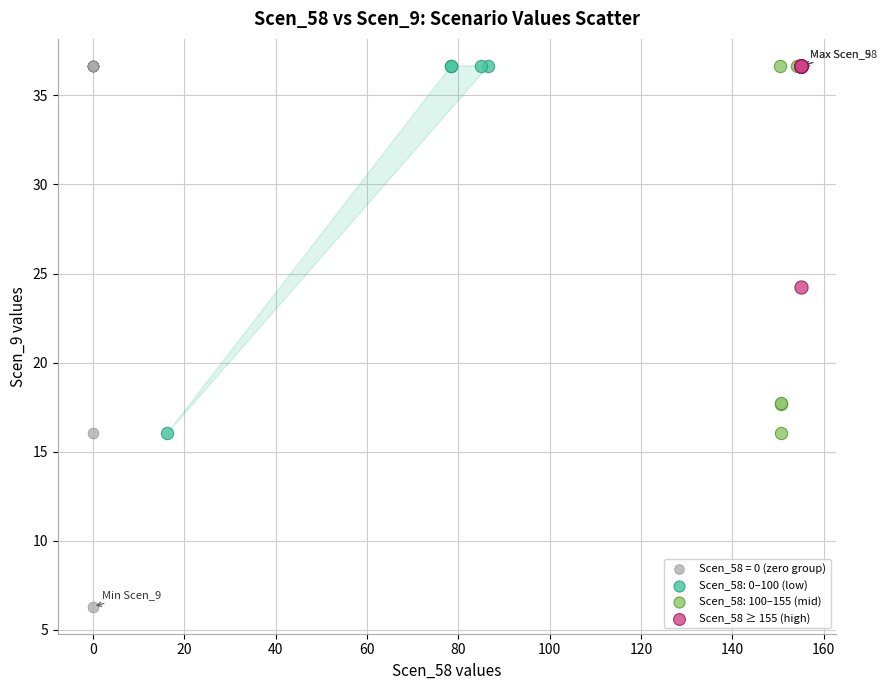

Which series contains the lowest Y value?

Scen_58 = 0 (zero group)